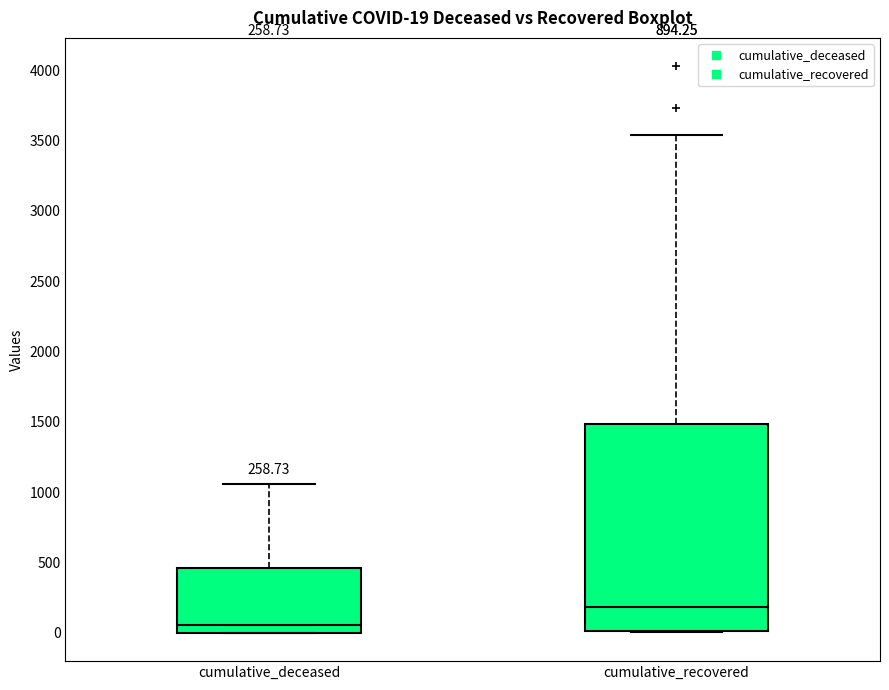

Which box has the highest median line?

cumulative_recovered